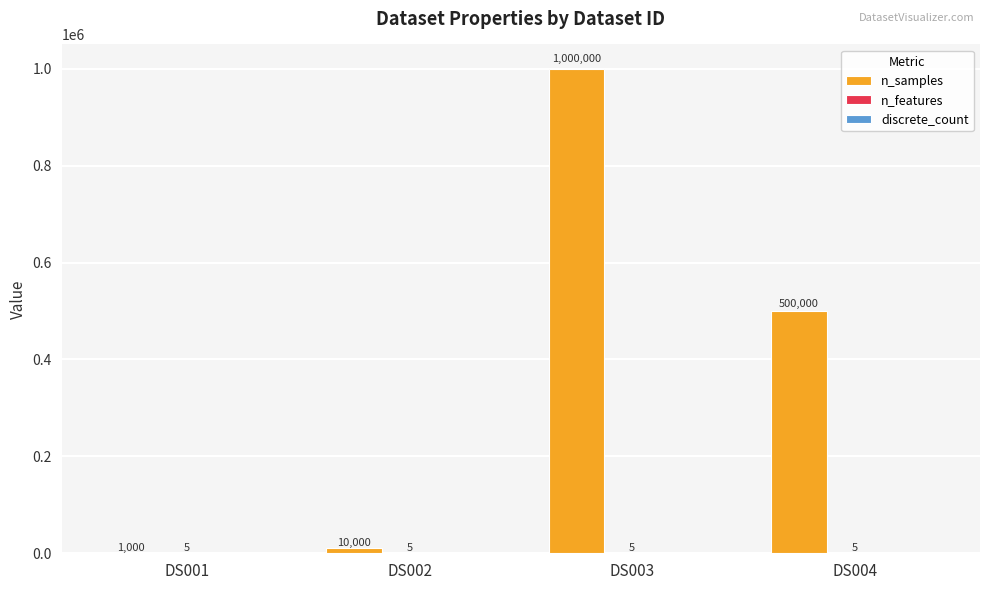

What is the sum of the n_samples values at DS001 and DS002?

11000